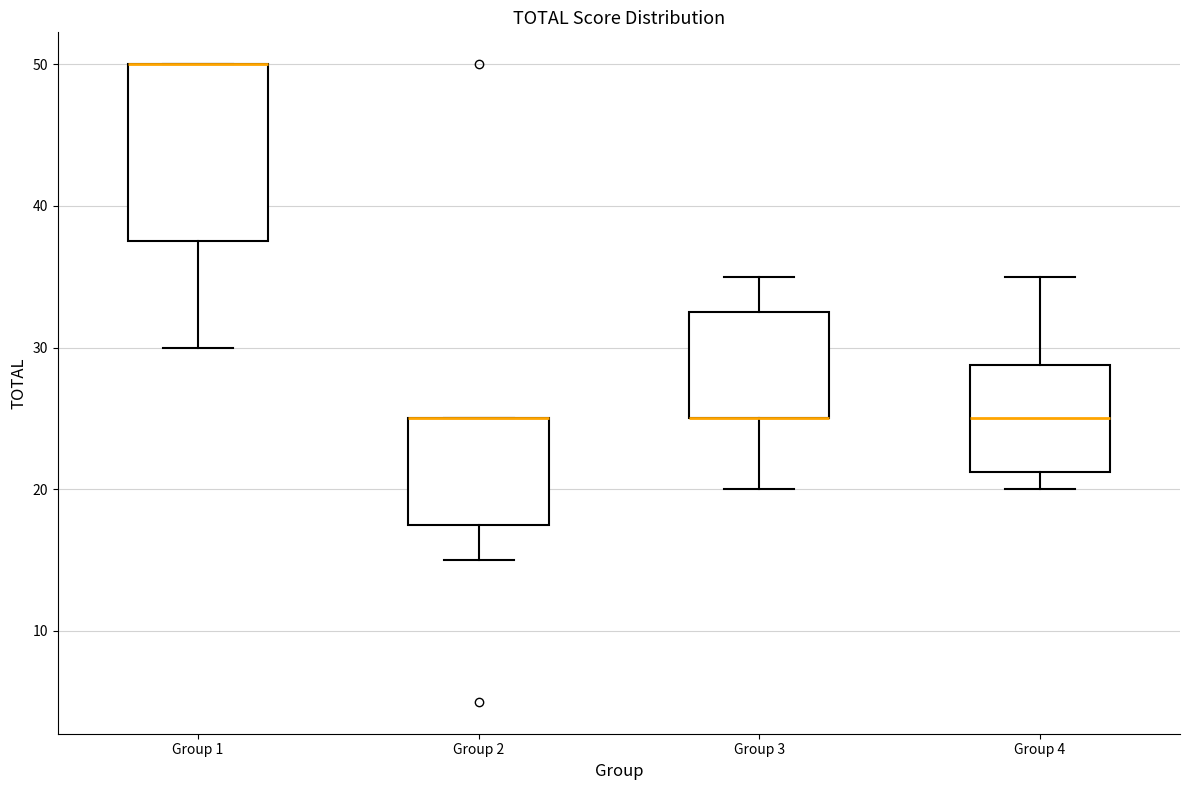

Which box is the tallest, from its lower edge to its upper edge?

Group 1